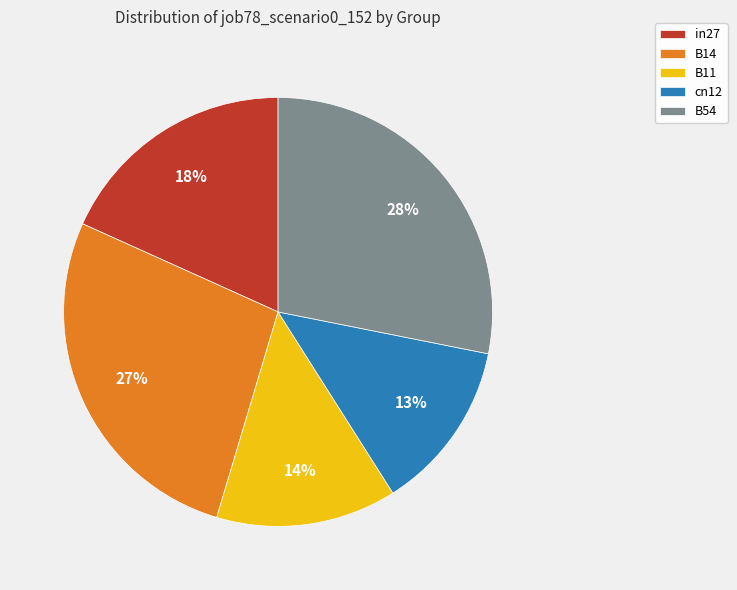

To the nearest percent, what portion does B54 represent?

28%